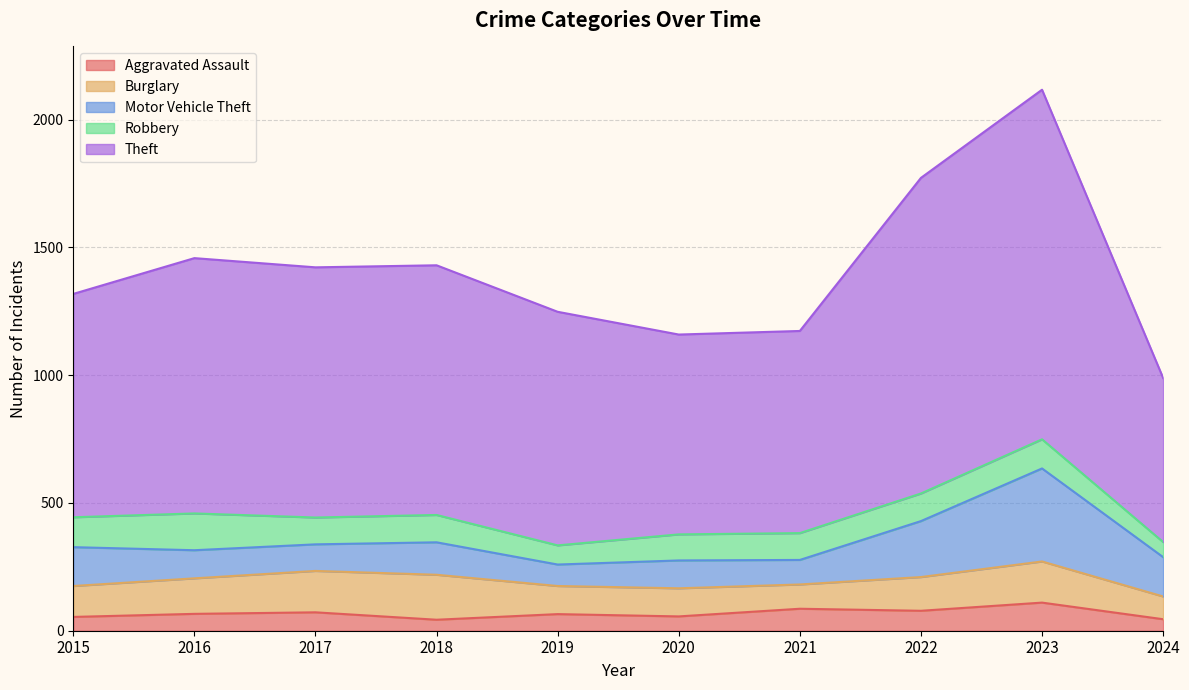

What is the value of the Robbery point at the 5th from the left?

75